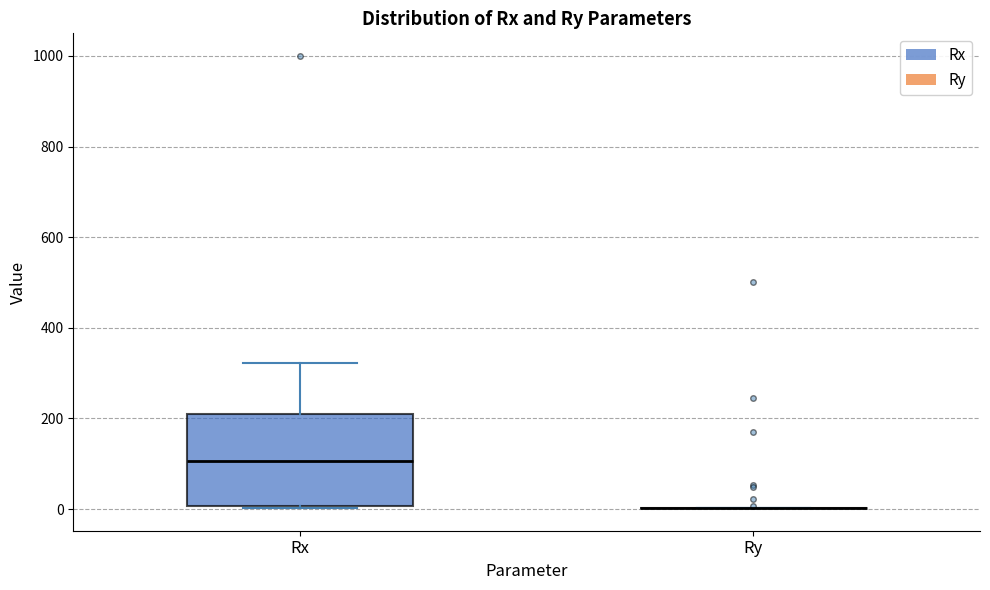

Reading left to right, read every box against the y-axis: the position of its median line, the range the box covers, and the ends of its whiskers. The values are not printed on the chart, so give them approximately, as read against the axis.

Rx: median 100, box 0 to 200, whiskers 0 to 320
Ry: box collapsed to a line at 0, whiskers 0 to 0